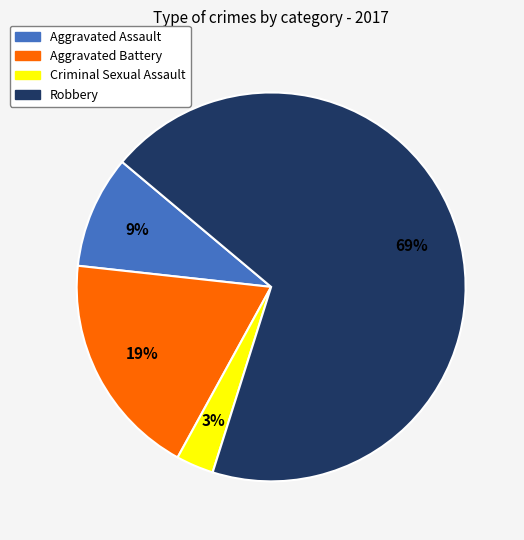

True or false: Robbery accounts for 69% of the total.

True